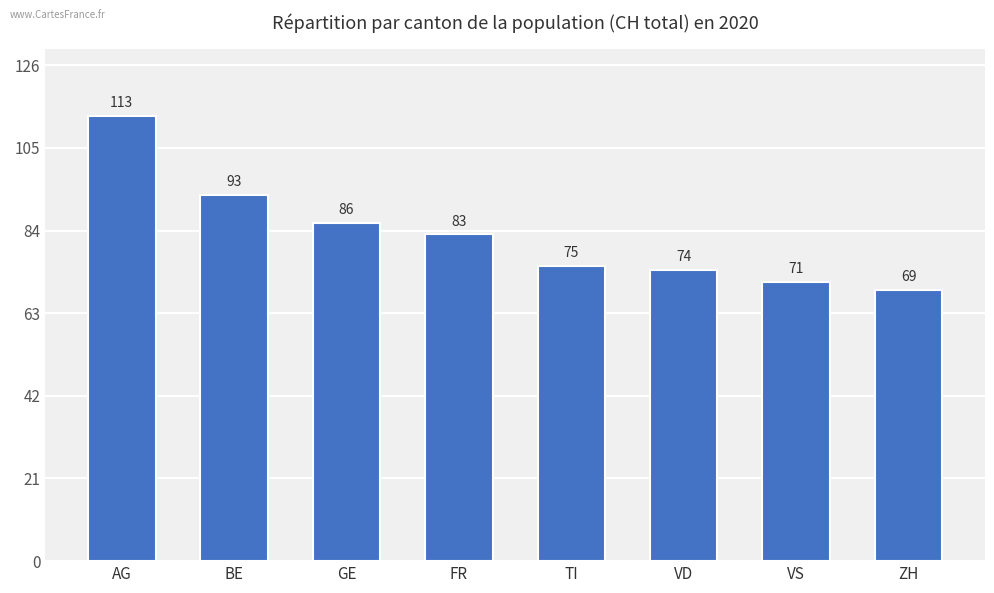

Reading left to right, transcribe all the data shown in this chart.

AG=113	BE=93	GE=86	FR=83	TI=75	VD=74	VS=71	ZH=69